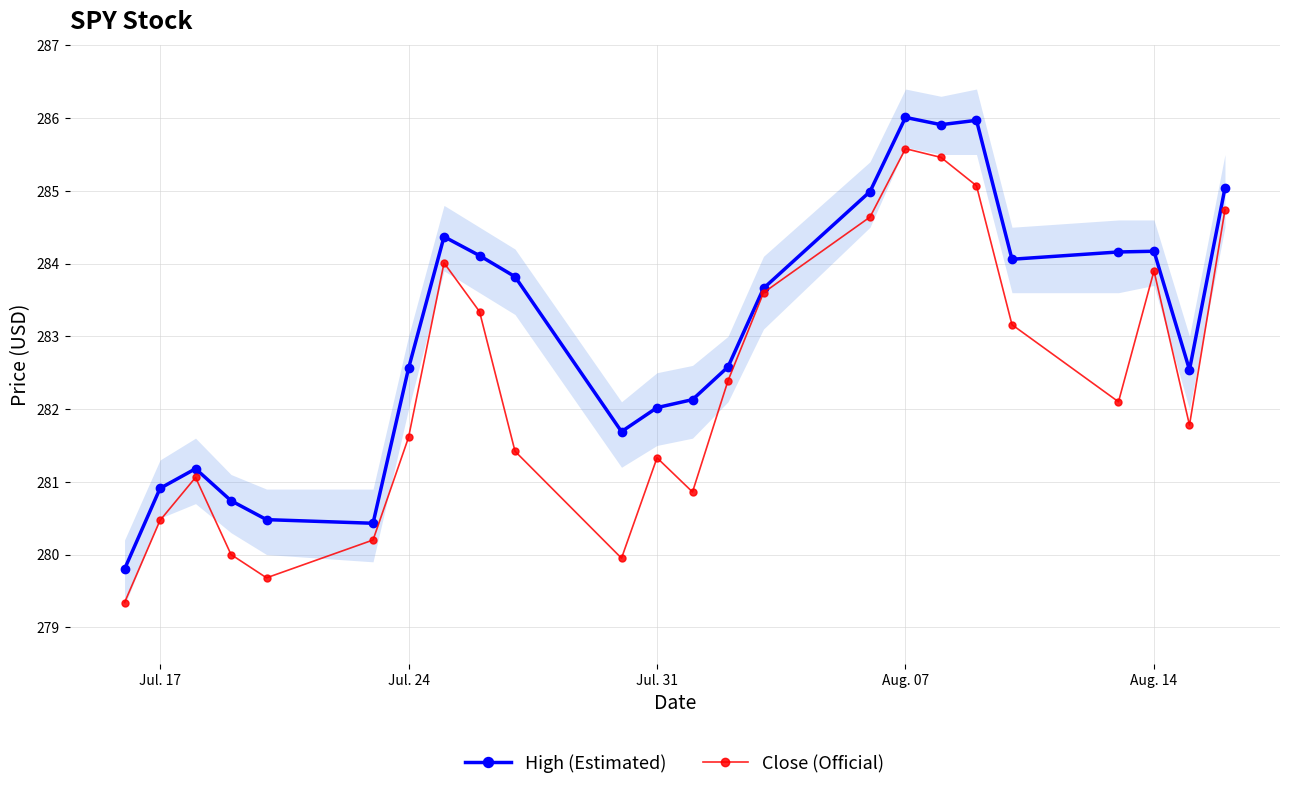

How many interior local valleys does the Close (Official) series have?

5